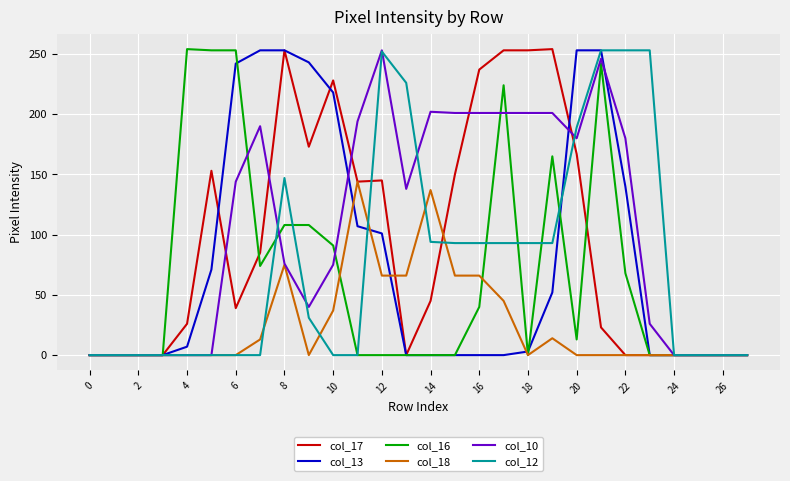

What are all the series names shown in the legend?

col_17, col_13, col_16, col_18, col_10, col_12